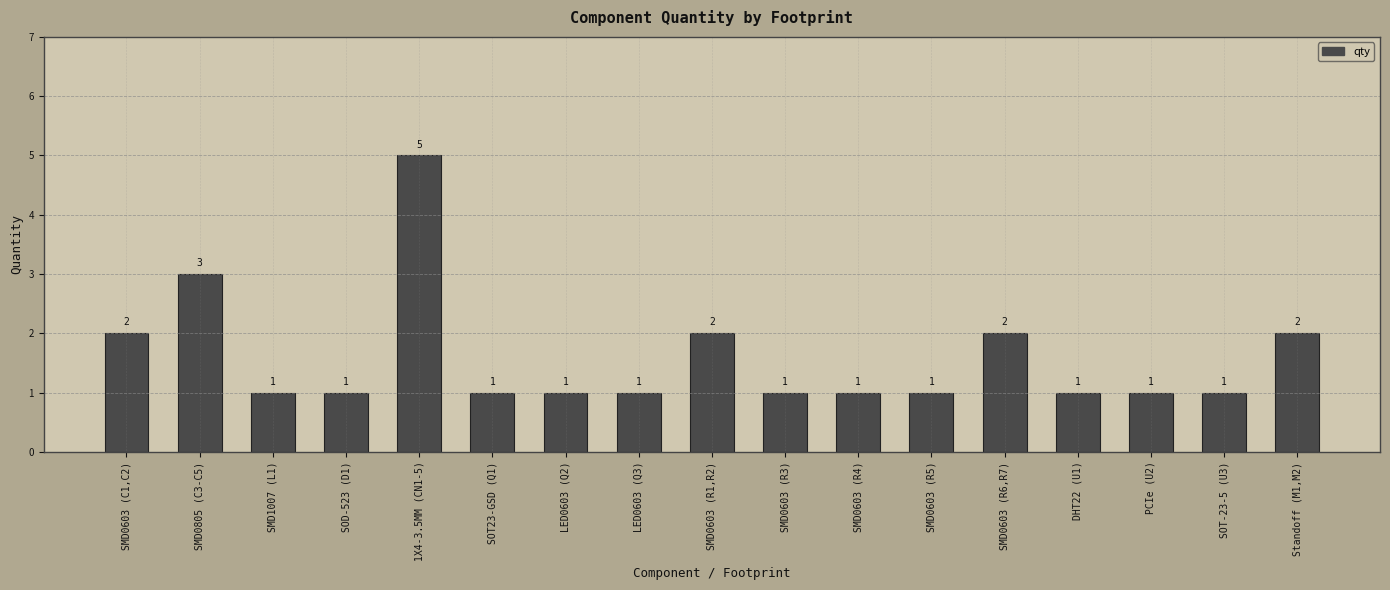

What is the sum of all values?

27